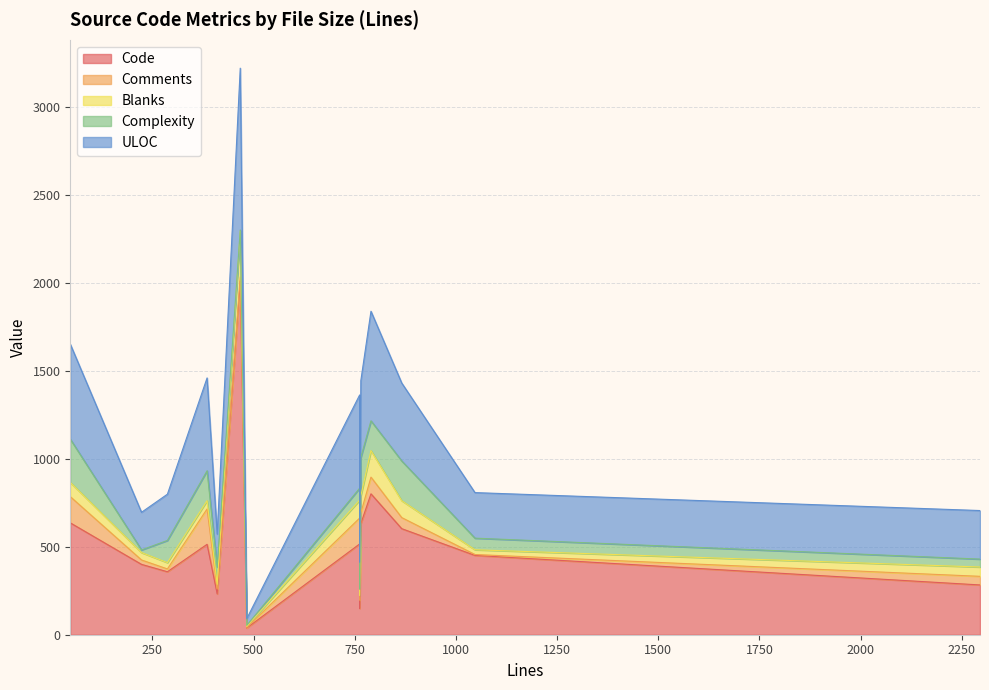

True or false: Code and Blanks cross at least once.

False